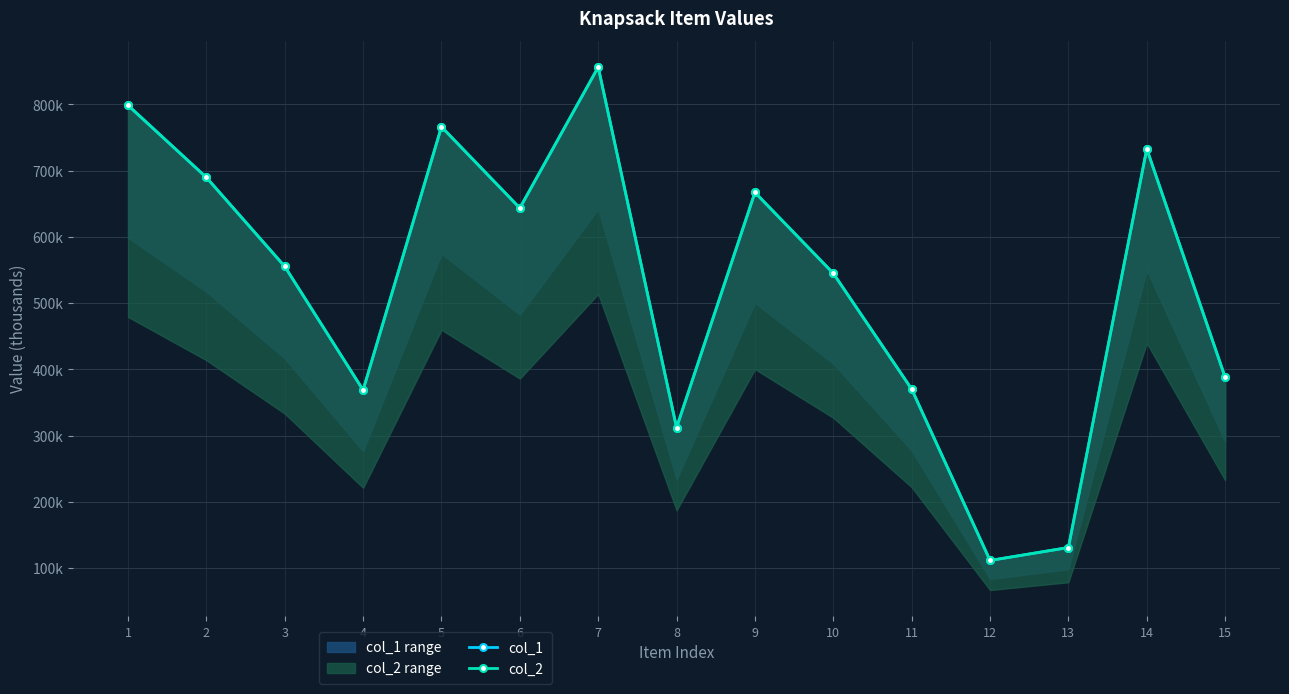

At which category does col_1 reach its first local peak?

5